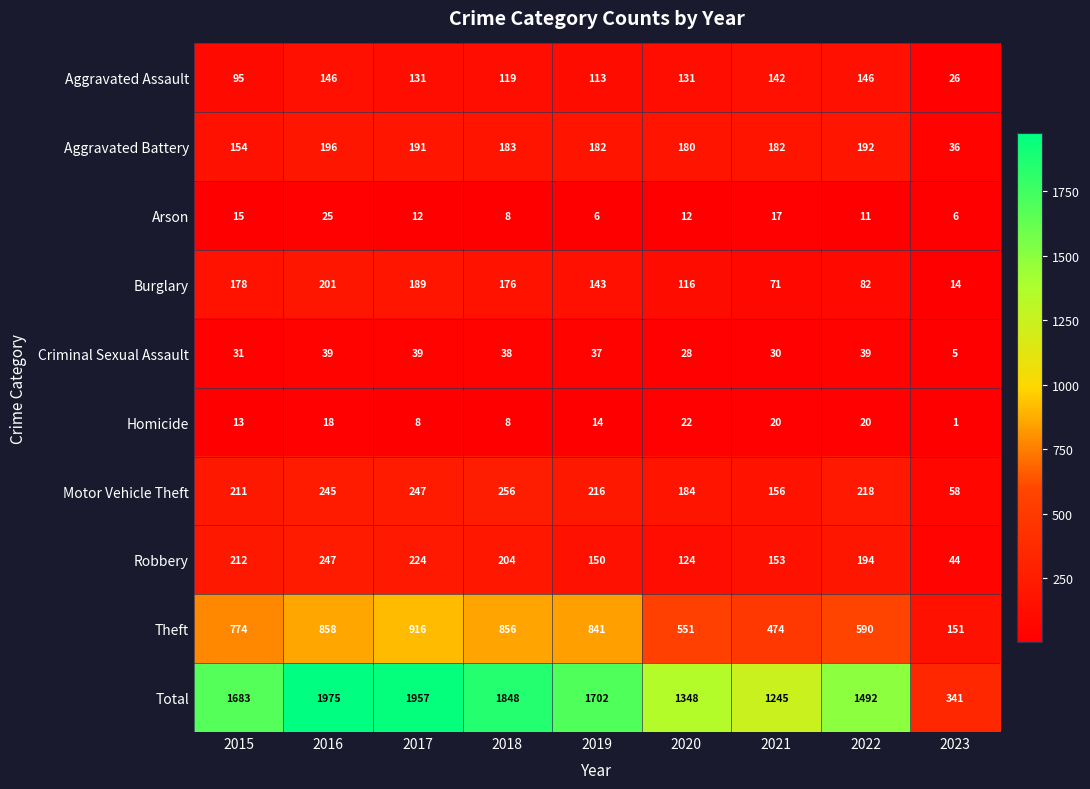

What is the average value of the Total series?

1510